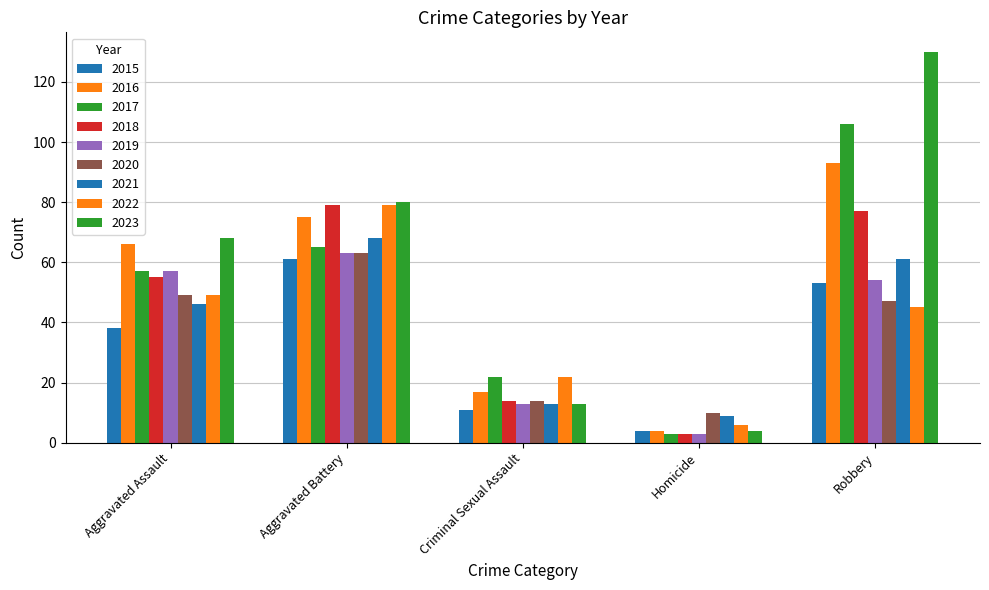

What position from the left is Homicide?

4